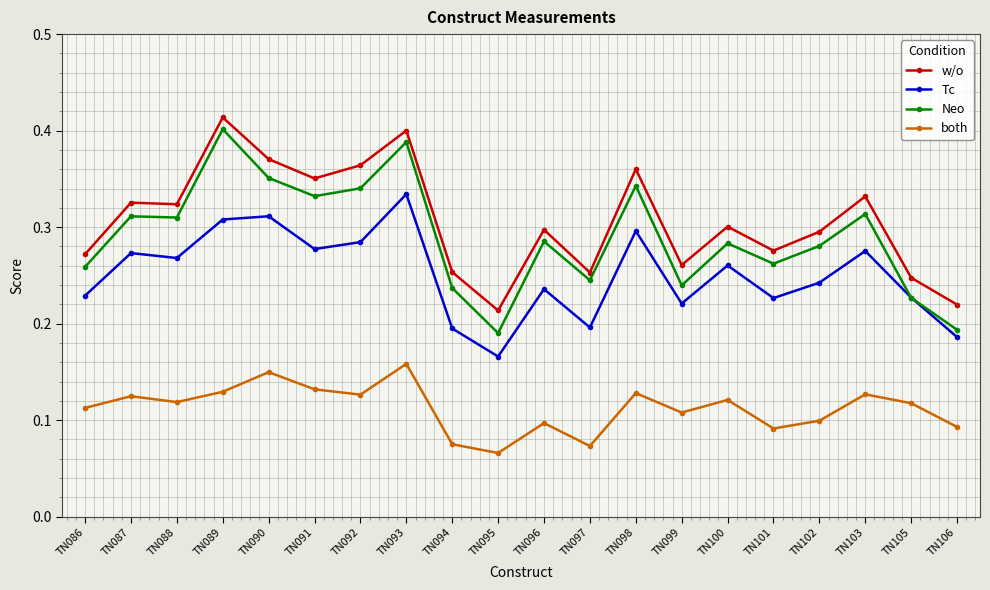

Count the Neo values in the range 0 to 1.

20